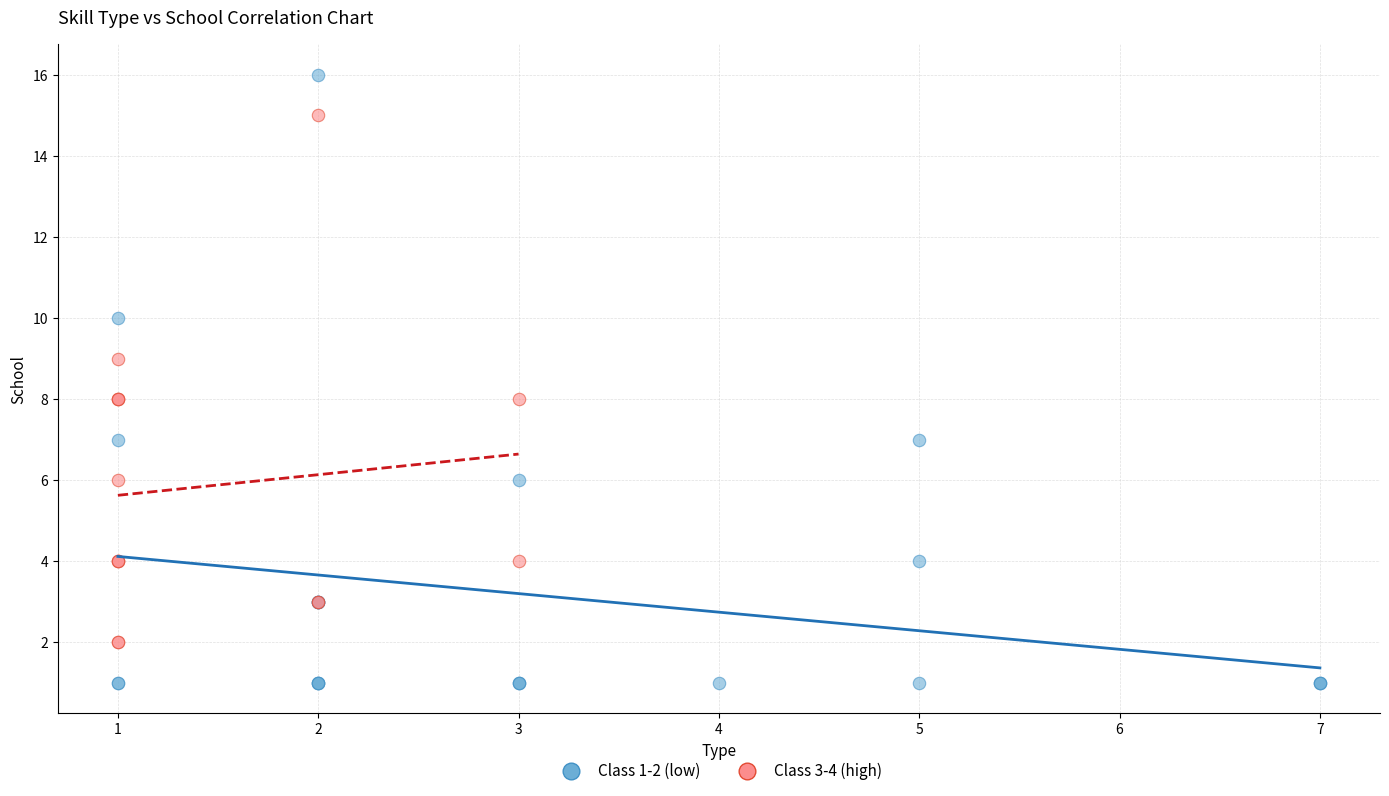

Which series has the largest Y range (max minus min)?

Class 1-2 (low)